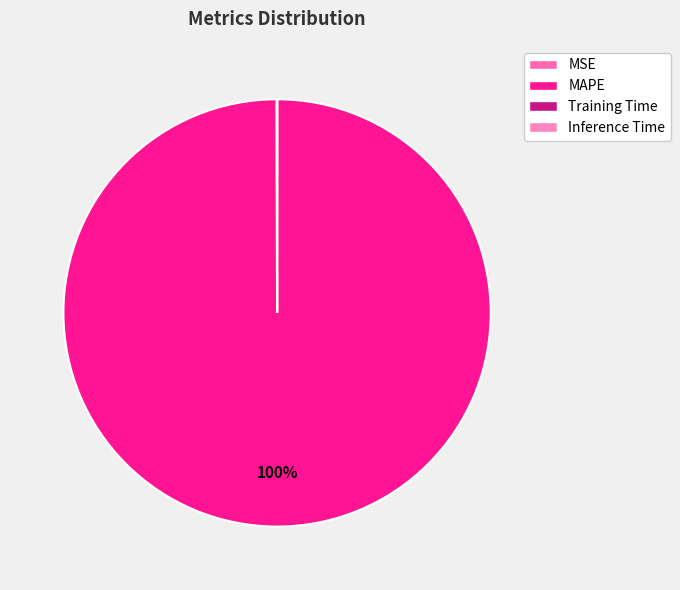

Is the sum of Inference Time and MAPE greater than half?

Yes